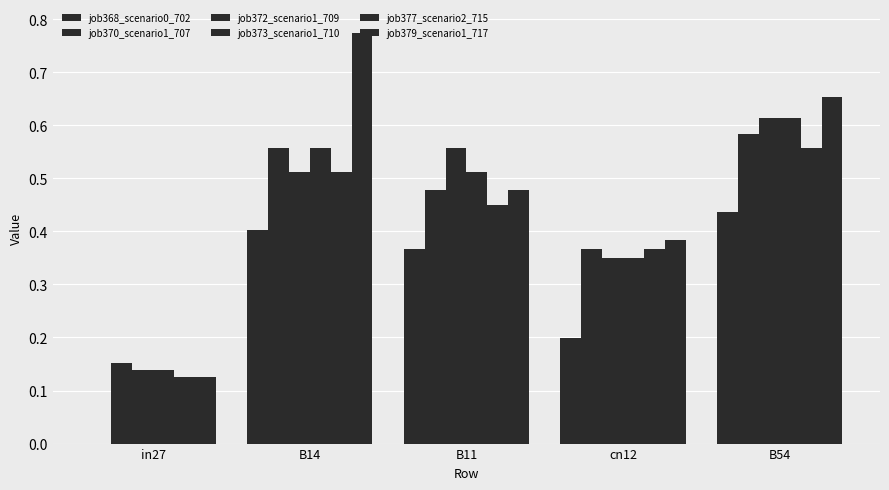

How many data points does each series have?

5